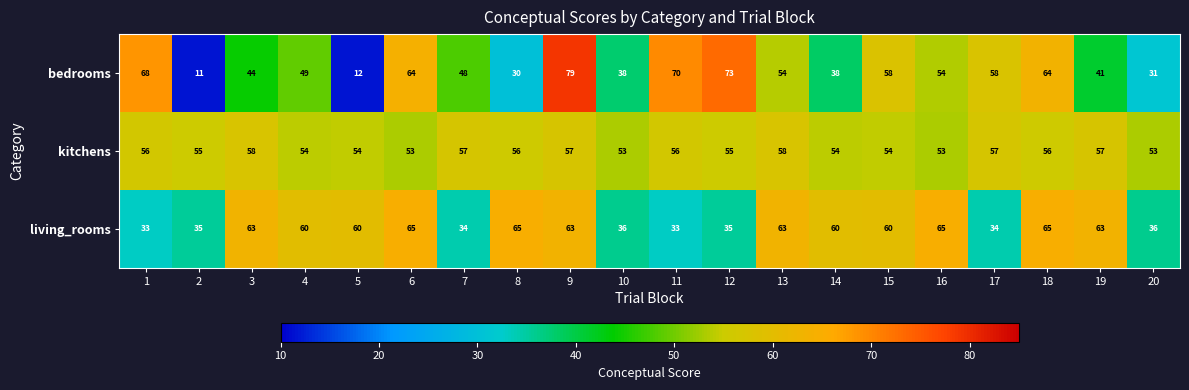

The kitchens series shows 58 at 13. True or false?

True